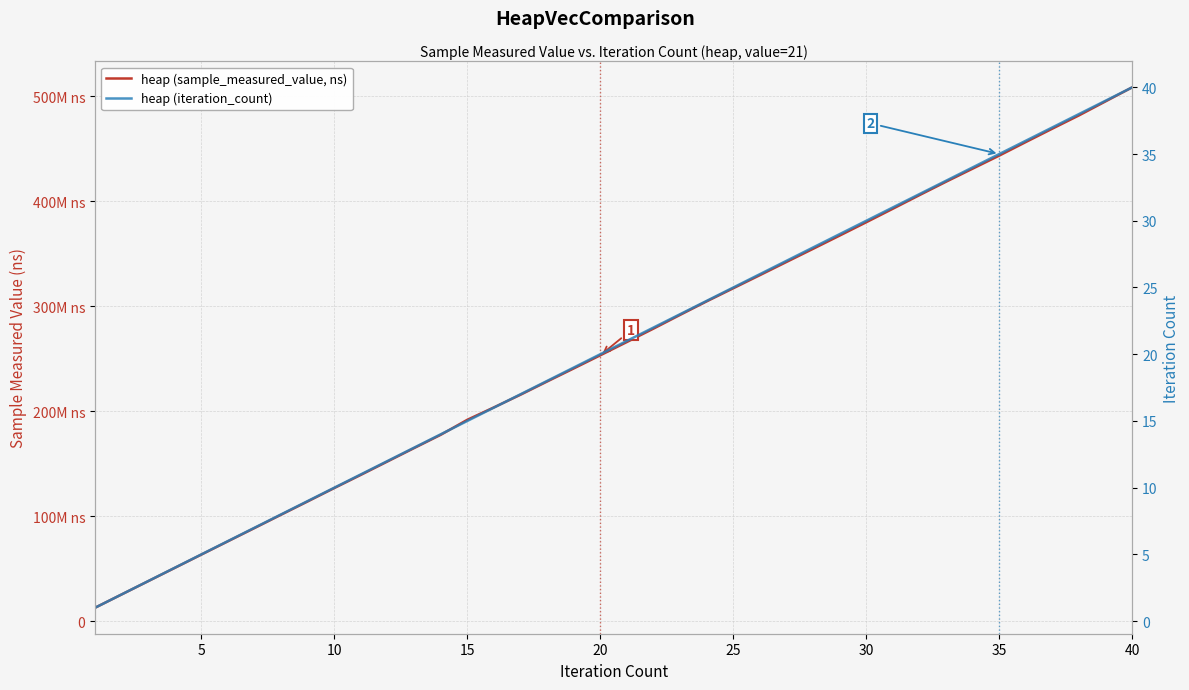

What is the maximum value for heap (iteration_count)?

40